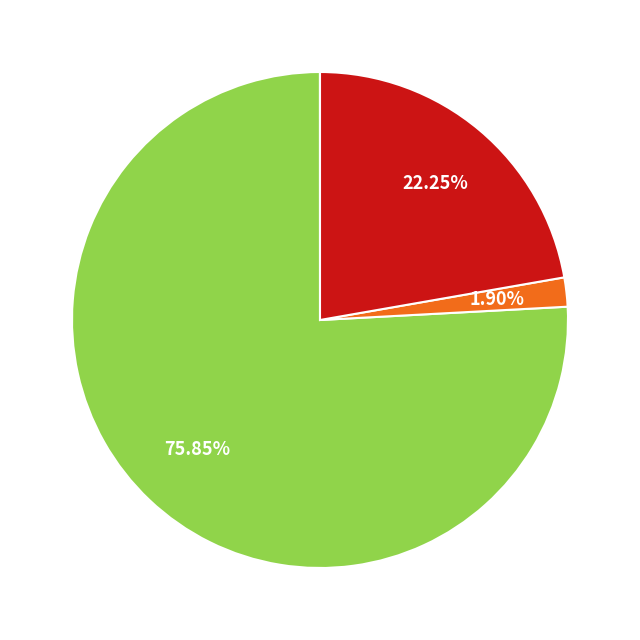

Is there a majority slice in this chart?

Yes